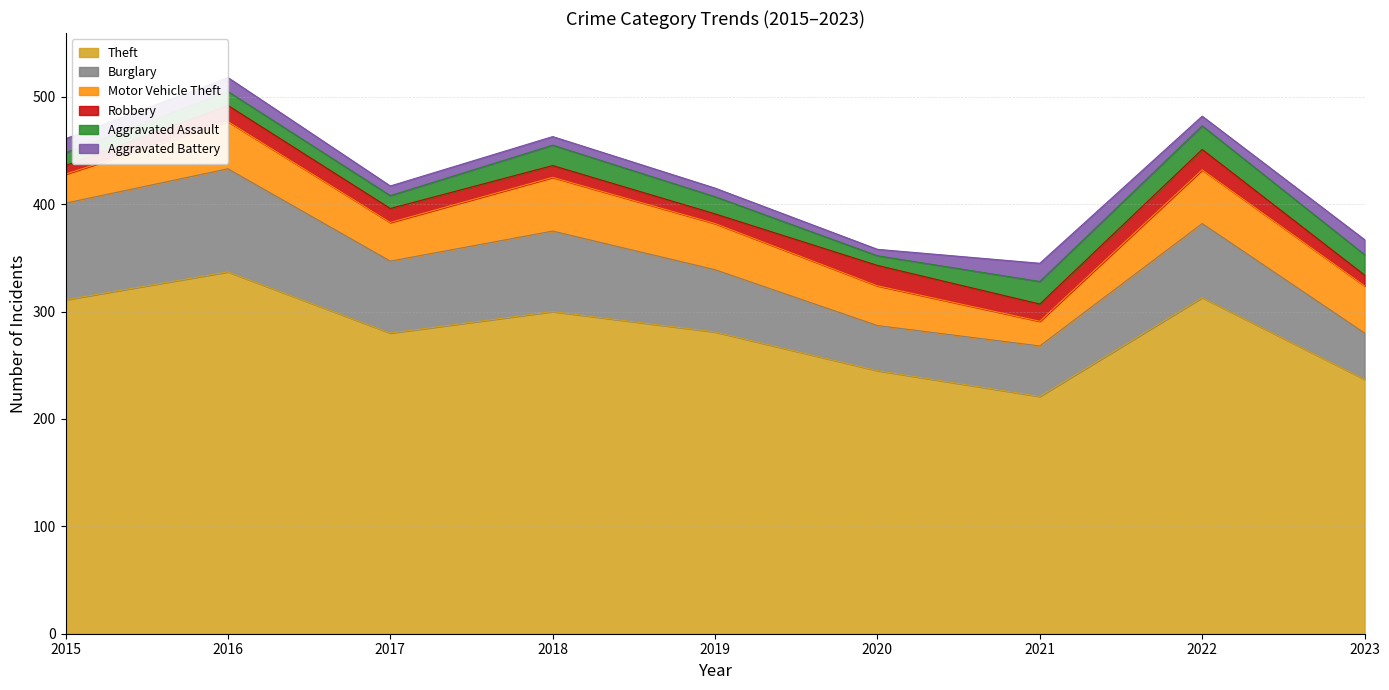

What is the sum of the Motor Vehicle Theft values at 2020 and 2016?

81